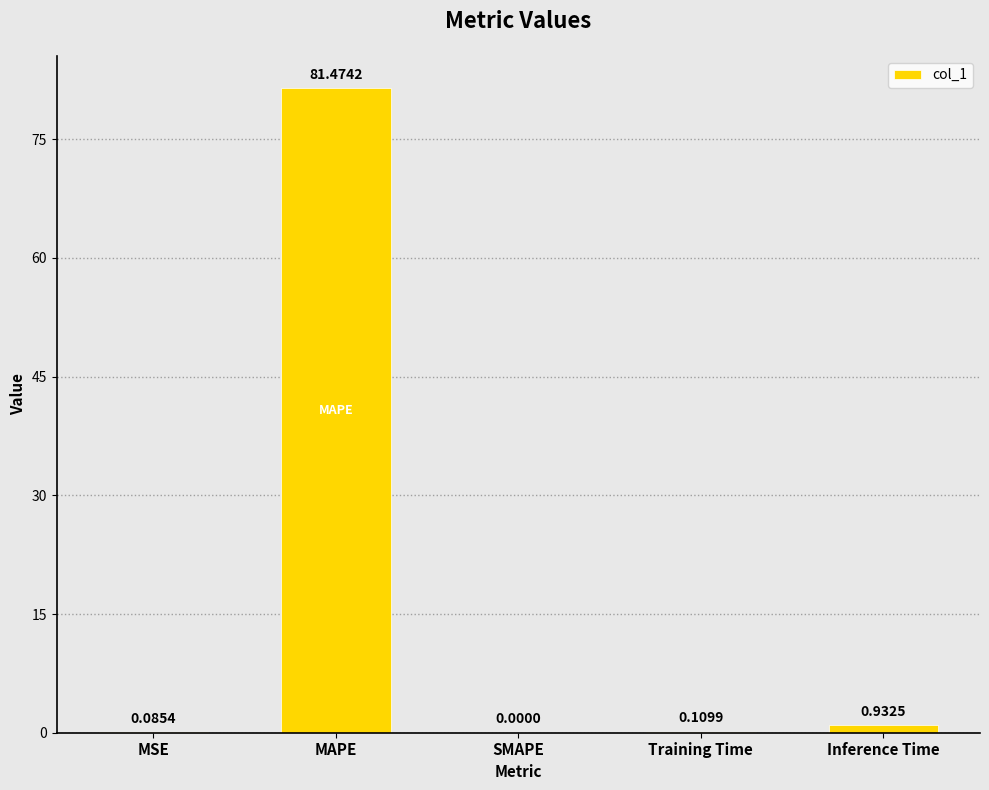

True or false: the data shows 37.8 at SMAPE.

False